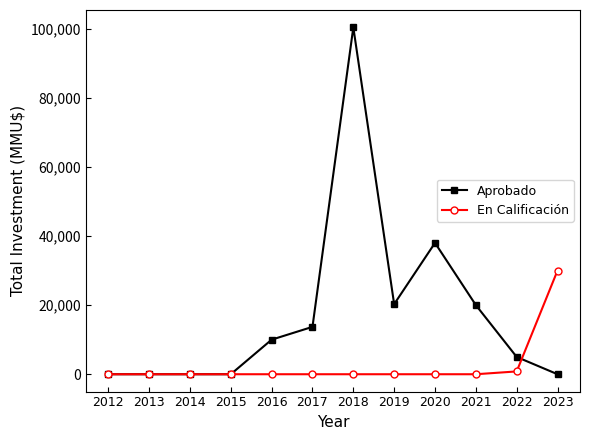

What is the maximum value shown in the chart?

100350